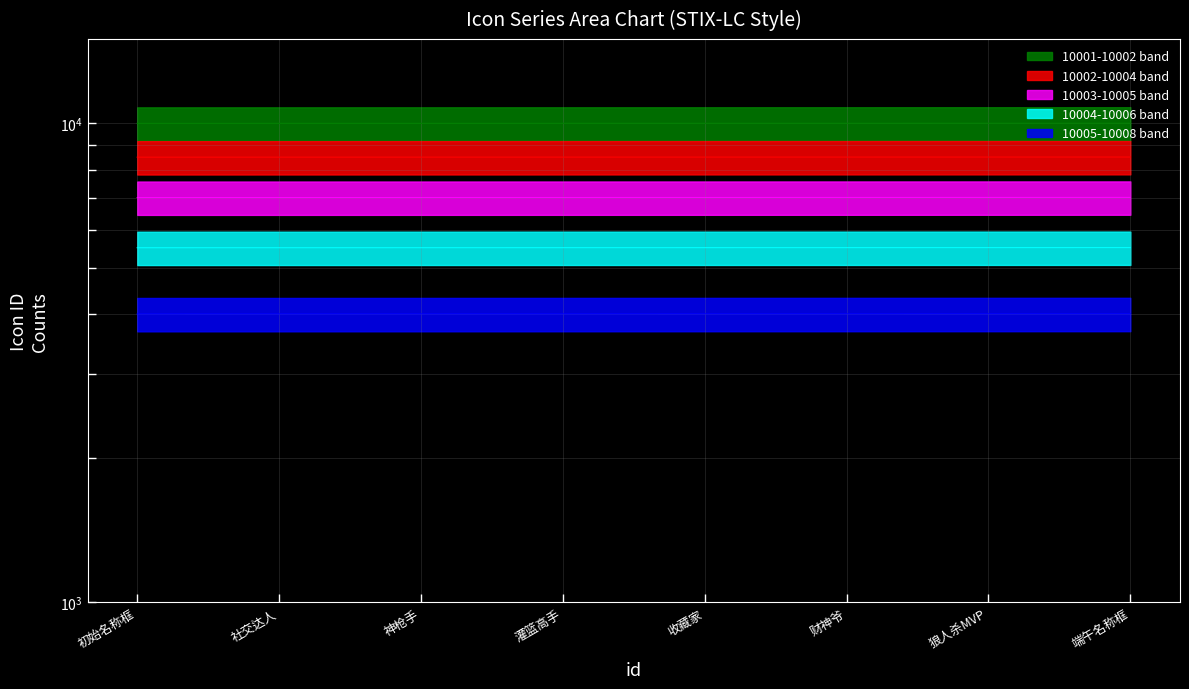

The chart shows a value of 10005 at 收藏家. True or false?

True